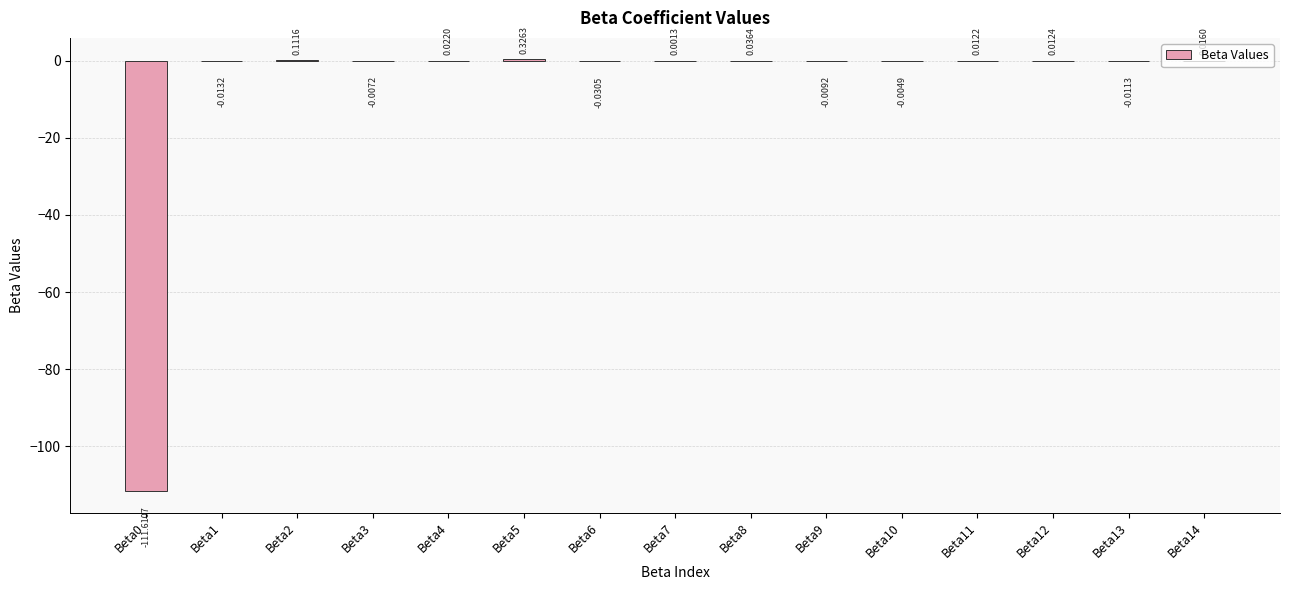

Which has a higher value, Beta7 or Beta1?

Beta7